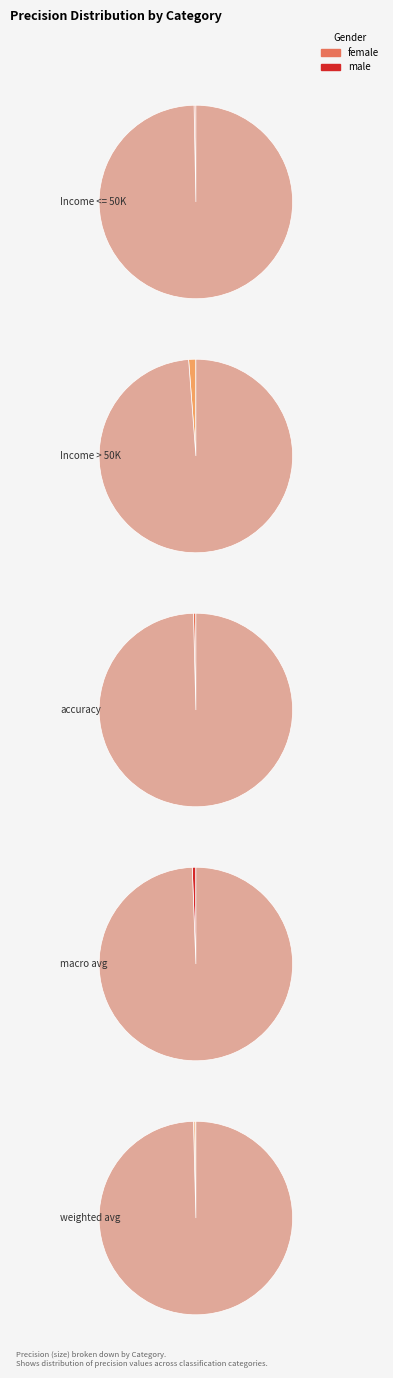

To the nearest percent, what is the average slice percentage?

20%